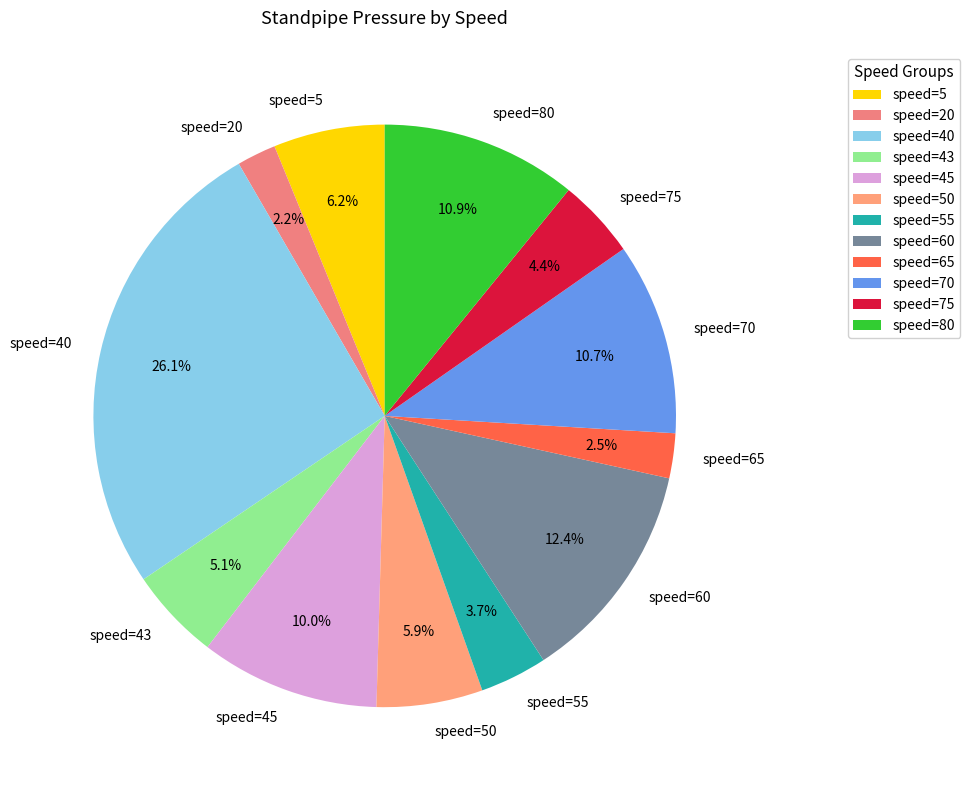

To the nearest percent, what is the average slice percentage?

8%